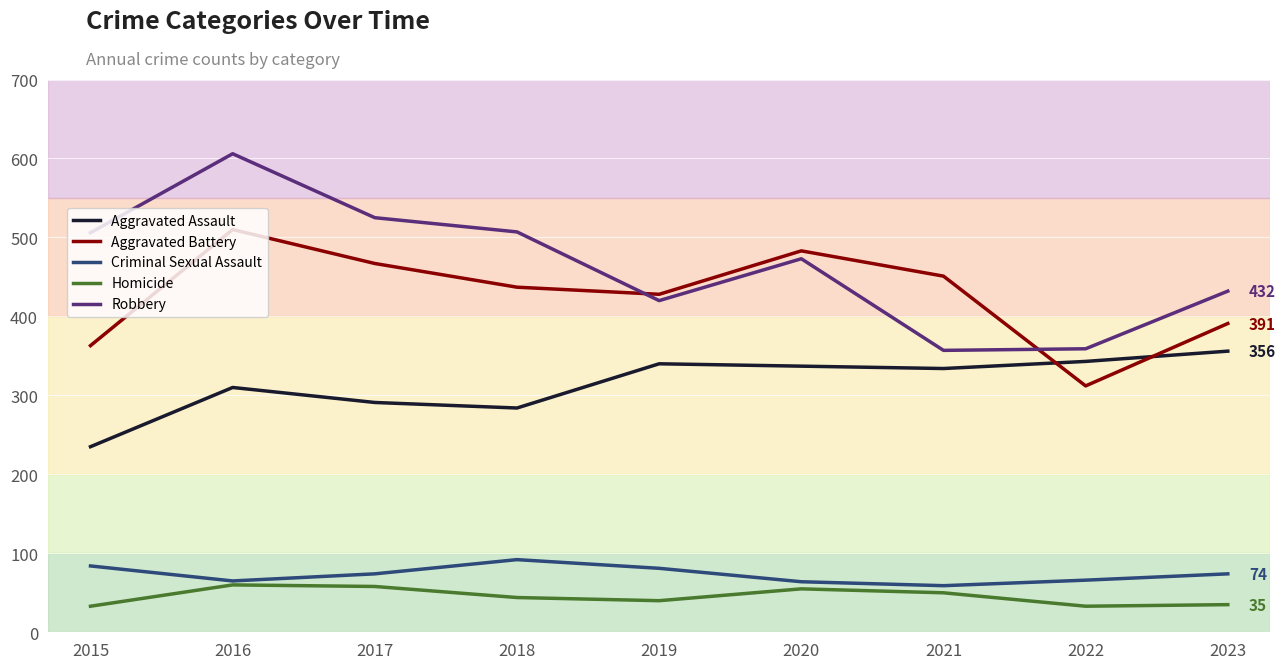

Which series has the widest spread of values?

Robbery